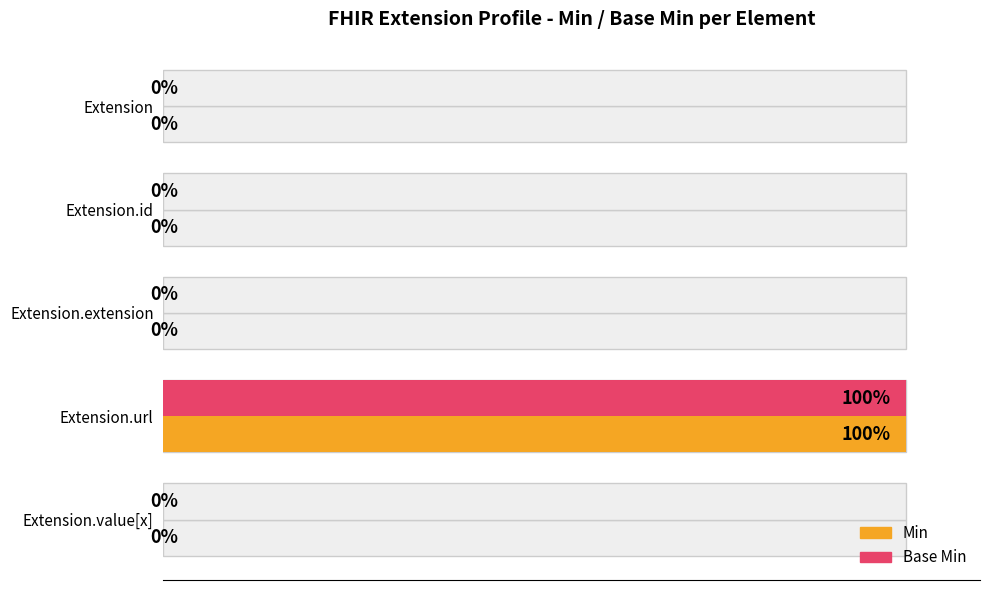

Which series has the largest range (max minus min)?

Min